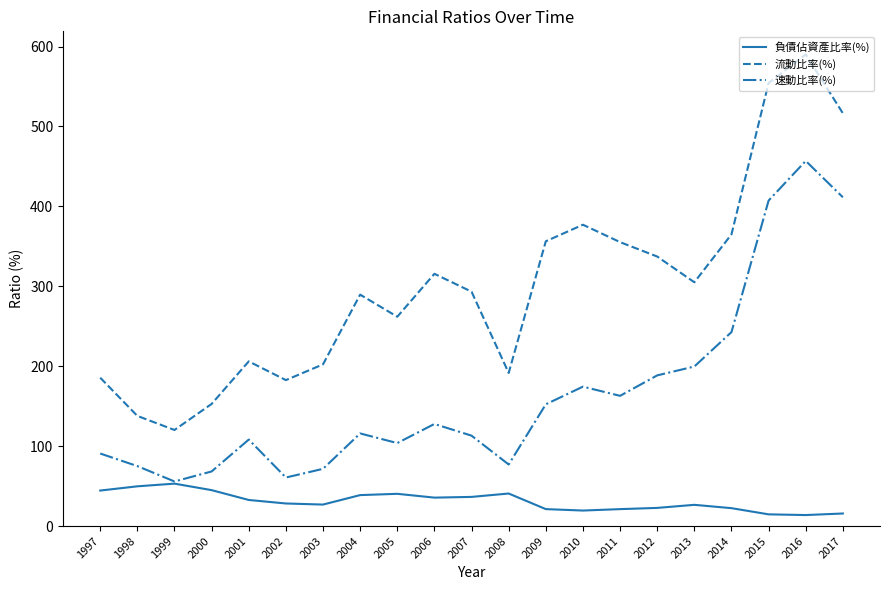

What value does the 負債佔資產比率(%) series have at 2013?

26.6